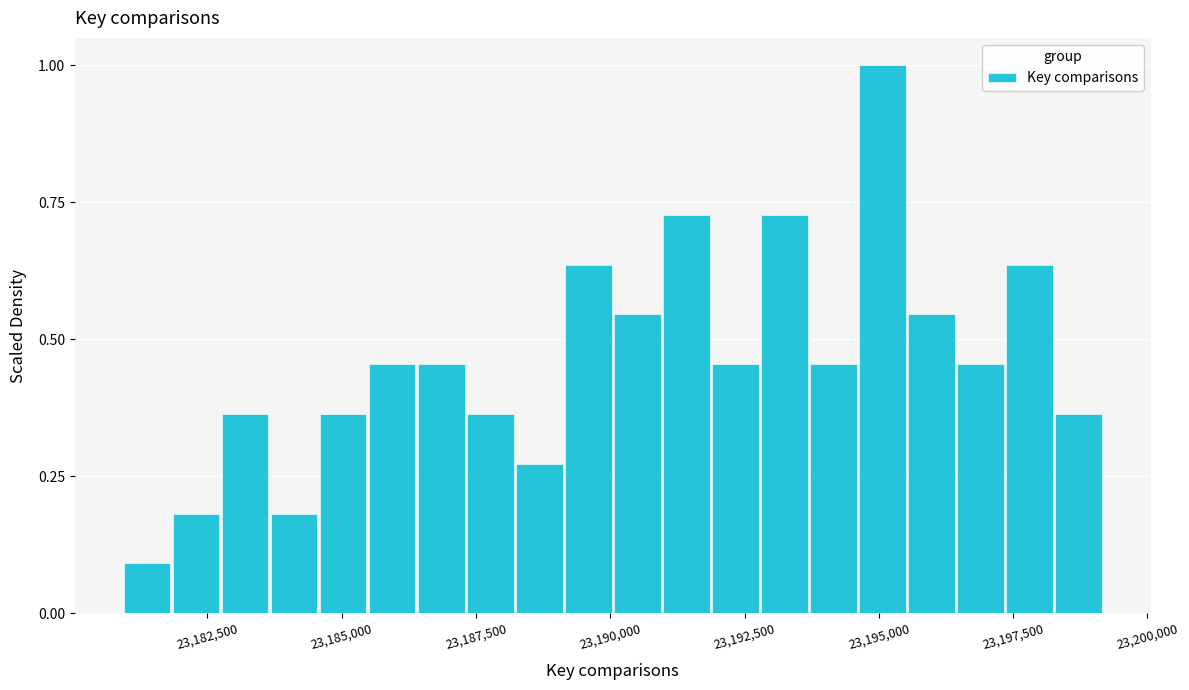

Around what value on the x-axis is the tallest bar? Give the approximate position of its centre, as read against the axis.

23195000